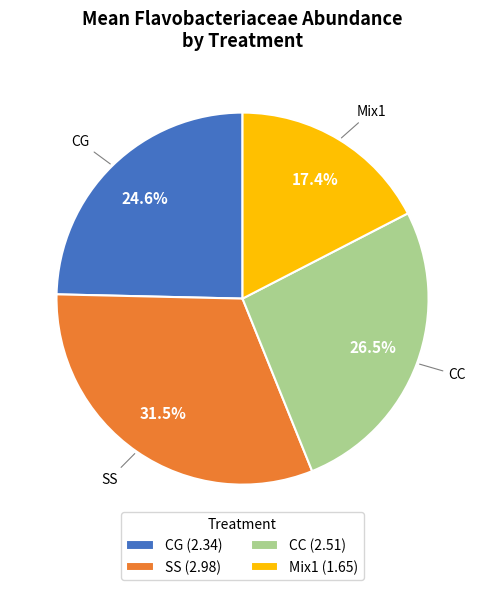

How many slices are in this pie chart?

4